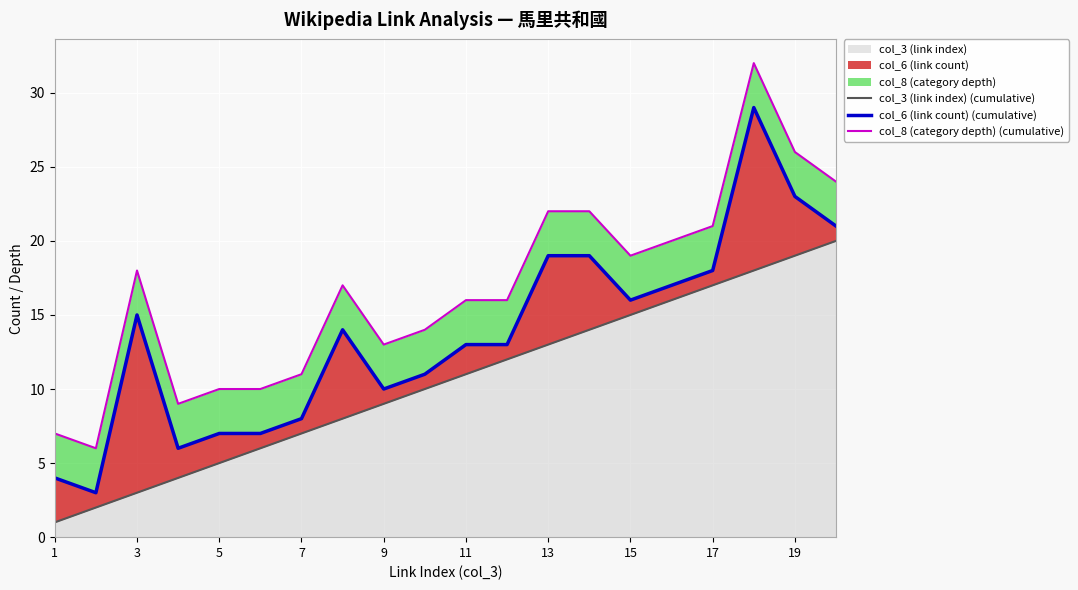

Is it true that col_3 (link index) equals 1 at 1?

True